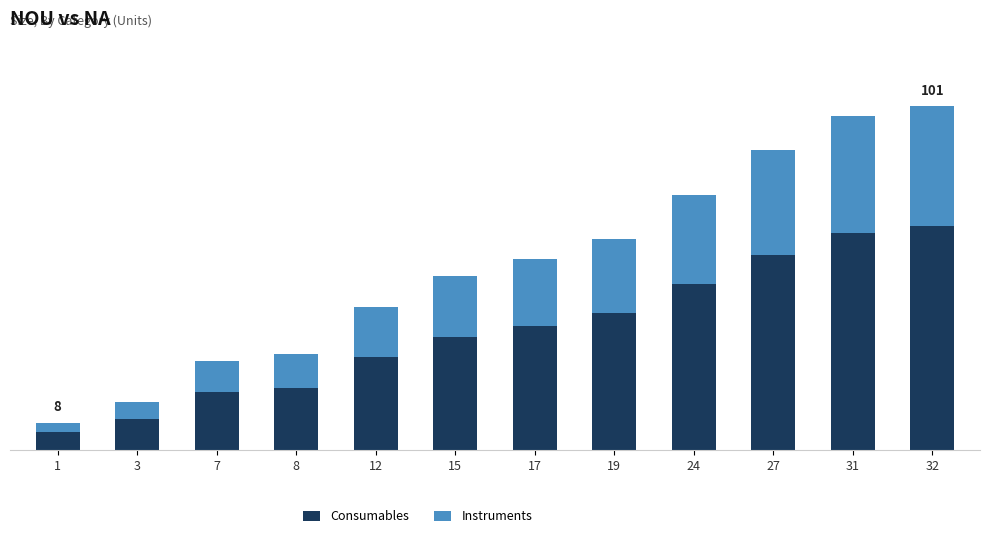

What are all the series names shown in the legend?

Consumables, Instruments